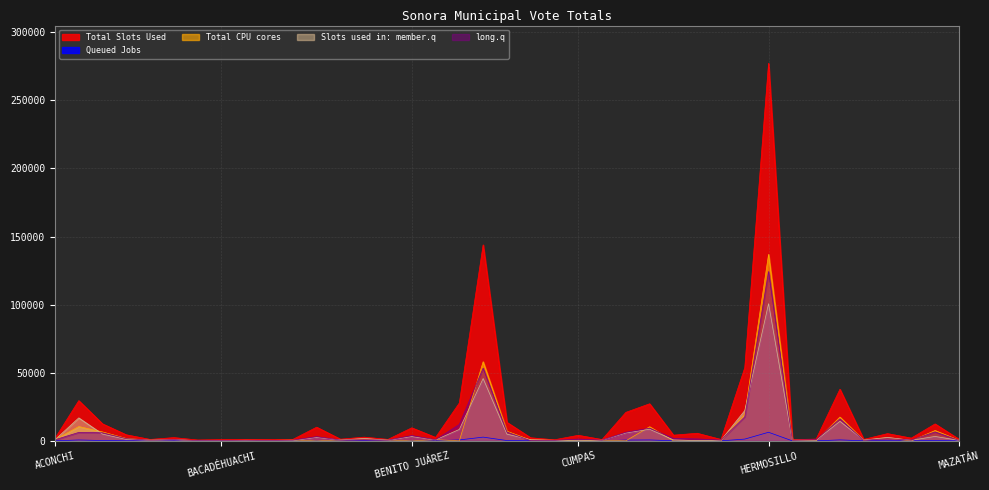

List the series in order of their peak value, highest first.

Total Slots Used, Total CPU cores, long.q, Slots used in: member.q, Queued Jobs